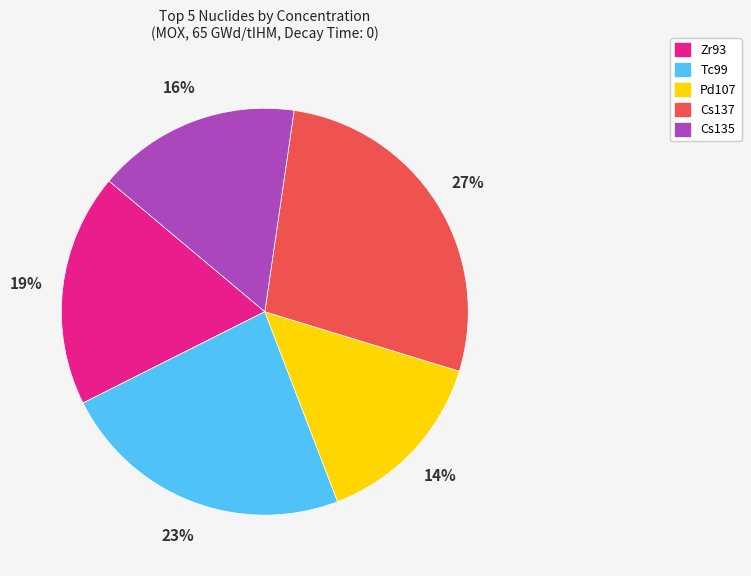

To the nearest percent, what is the difference between the largest and smallest slice percentages?

13%